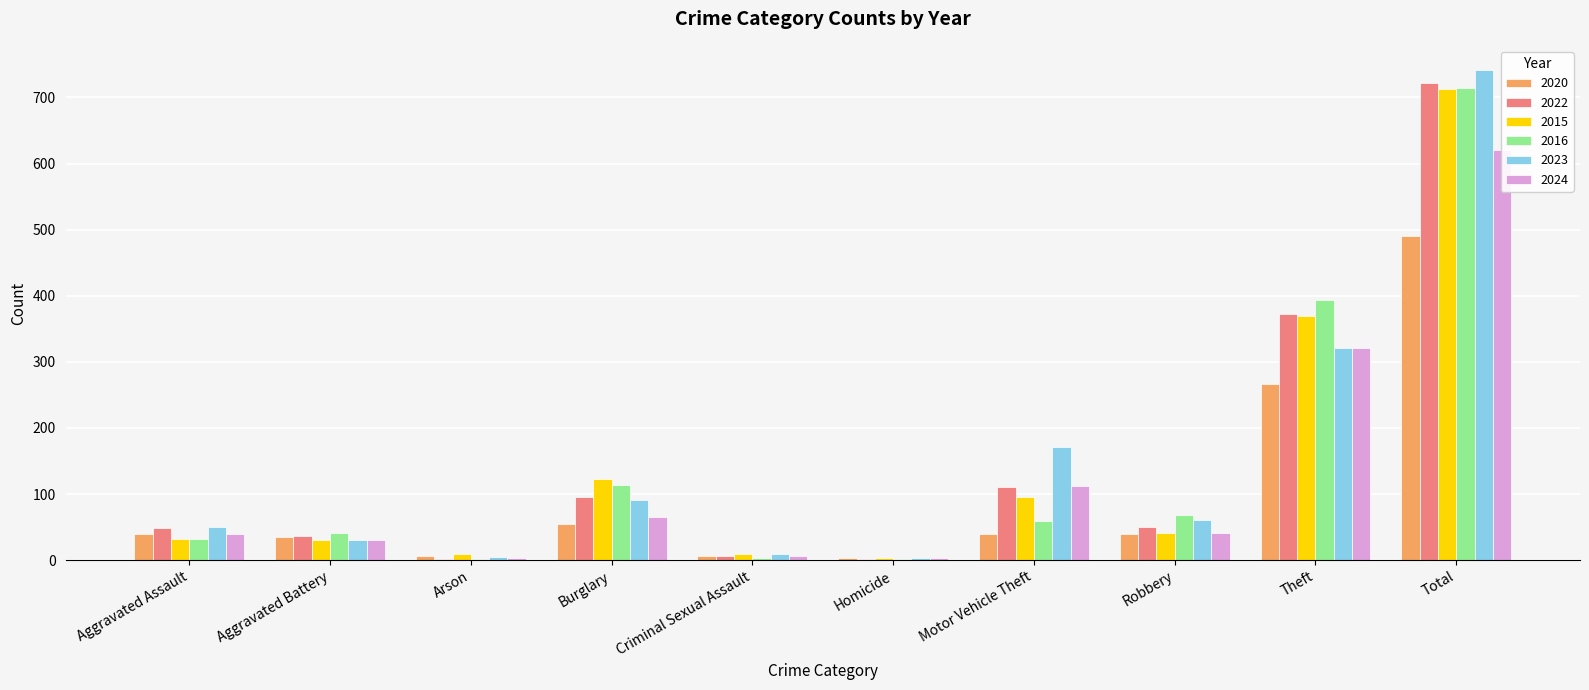

List the series in order of their peak value, lowest first.

2020, 2024, 2015, 2016, 2022, 2023